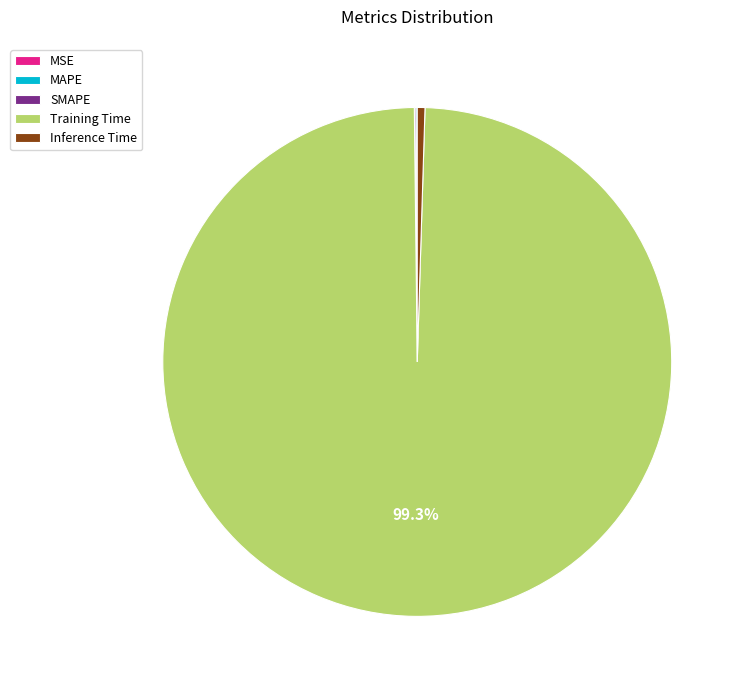

Does Training Time account for over 50% of the chart?

Yes